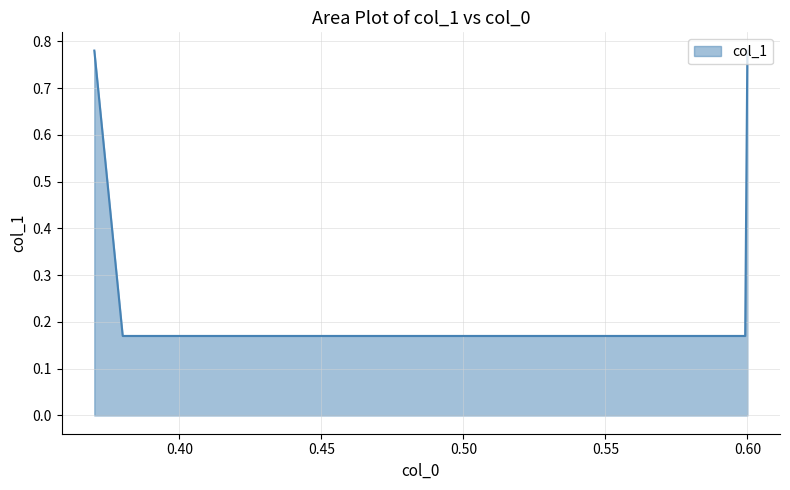

List the labels in order of value, smallest first.

0.38, 0.6, 0.37, 0.6